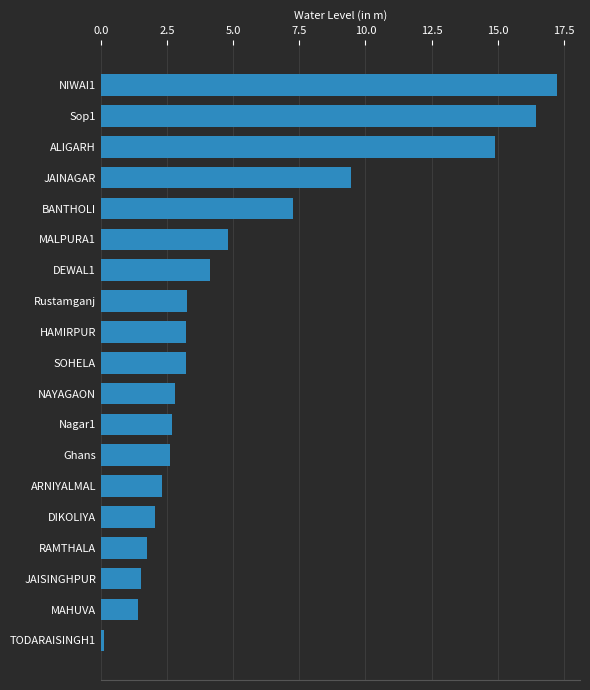

Which has a higher value, Nagar1 or ALIGARH?

ALIGARH